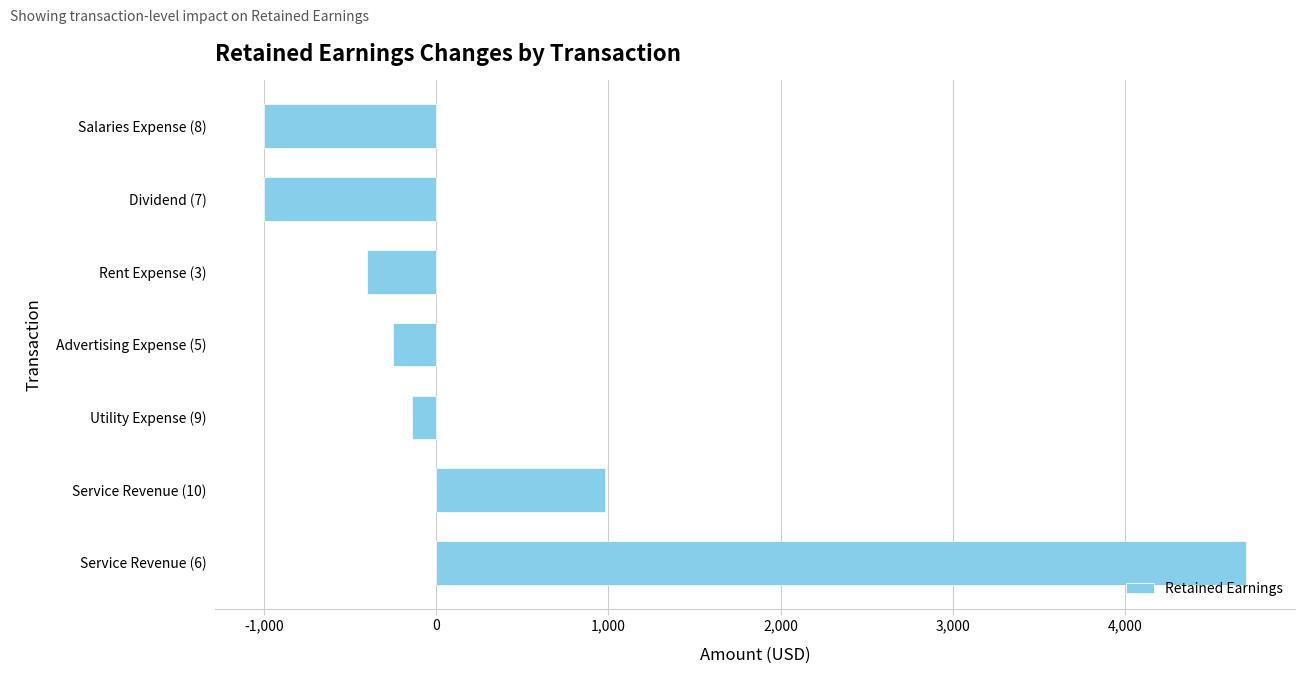

Reading bottom to top, extract all data points from this chart.

4700	980	-140	-250	-400	-1000	-1000